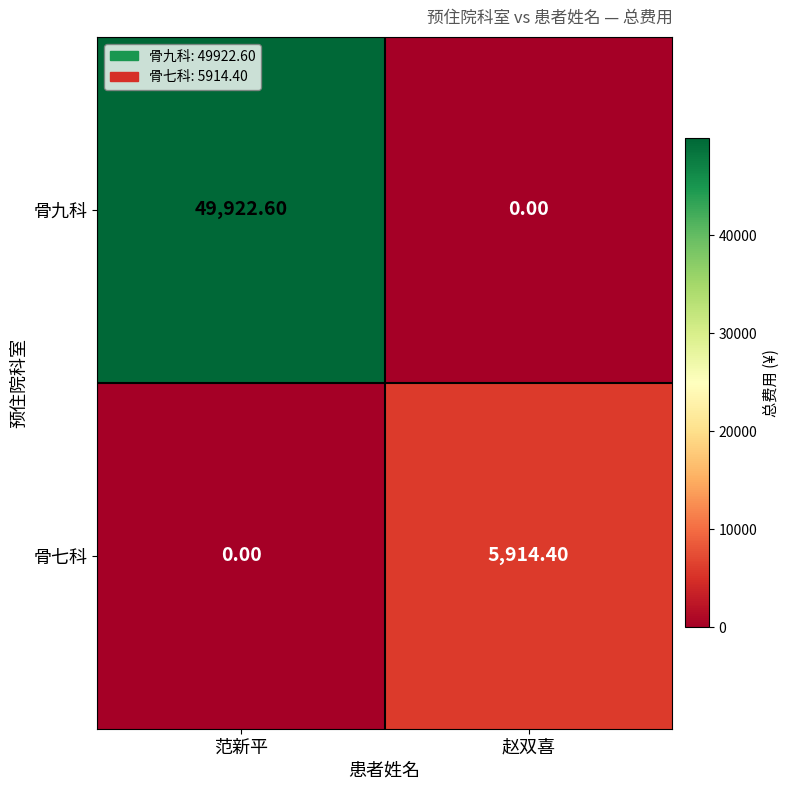

What is the total value across all series at 赵双喜?

5914.4